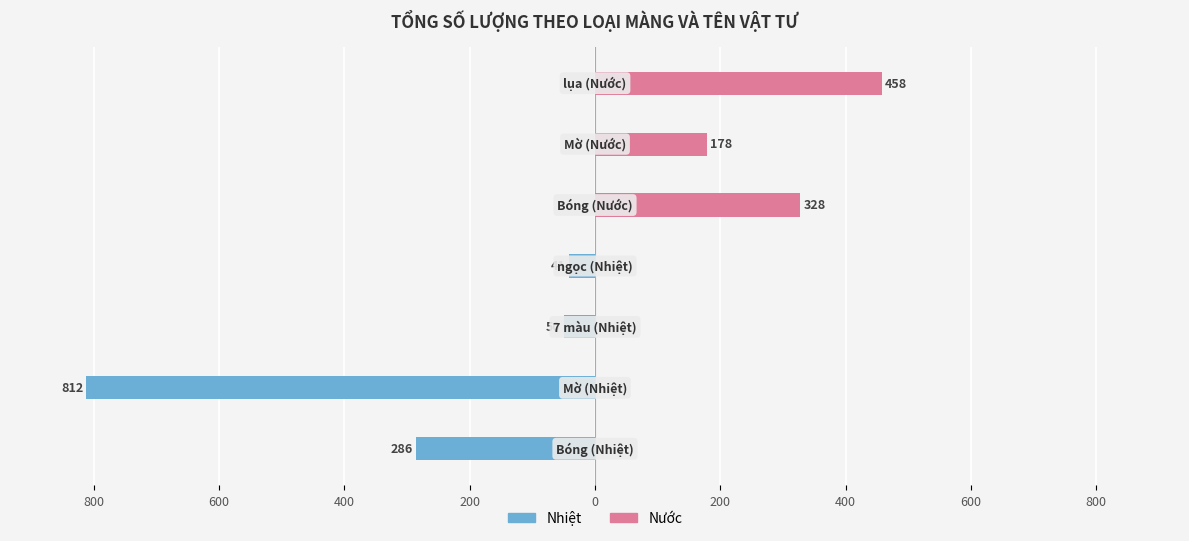

Are the bars horizontal?

Yes